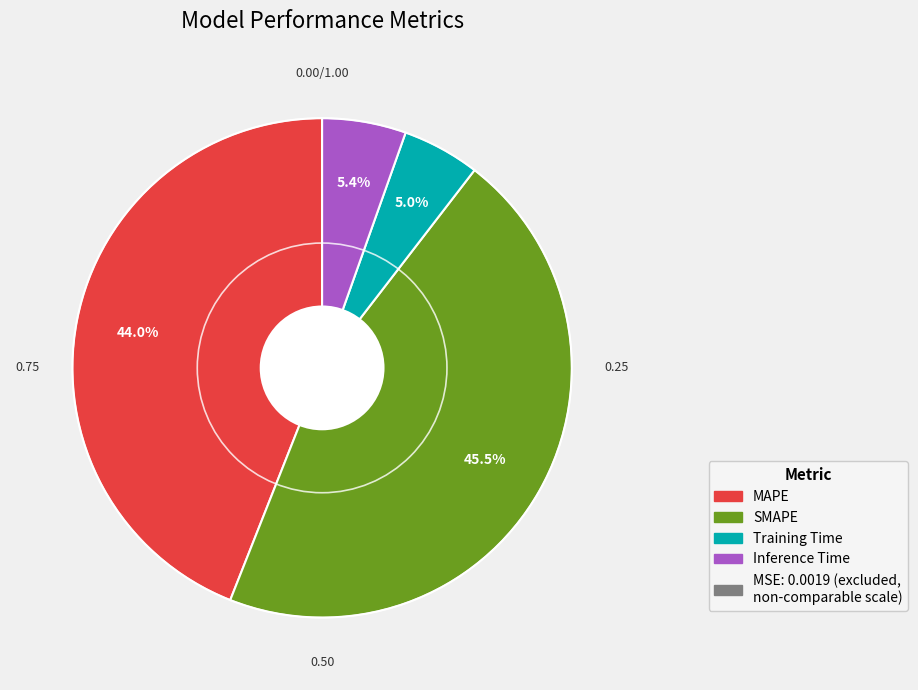

How many slices are in this pie chart?

4